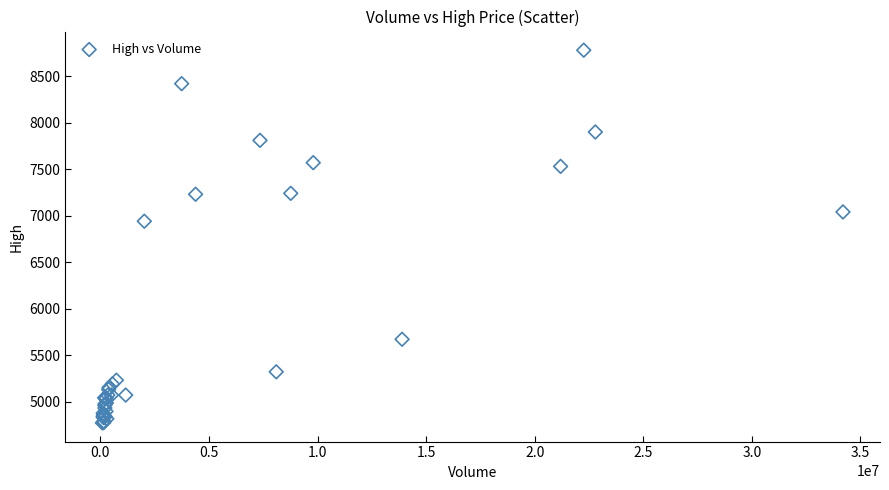

What Y value in the scatter plot is closest to 6775?

6940